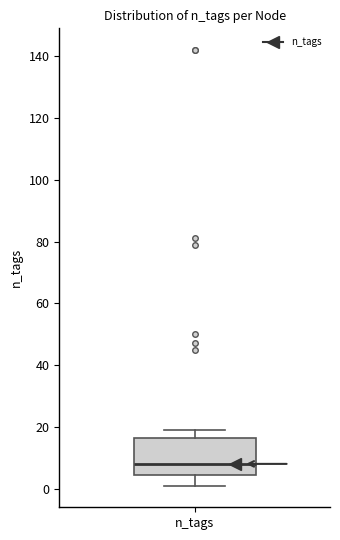

Where does the lower whisker of the box for n_tags end on the y-axis? The values are not printed on the chart, so give them approximately, as read against the axis.

2